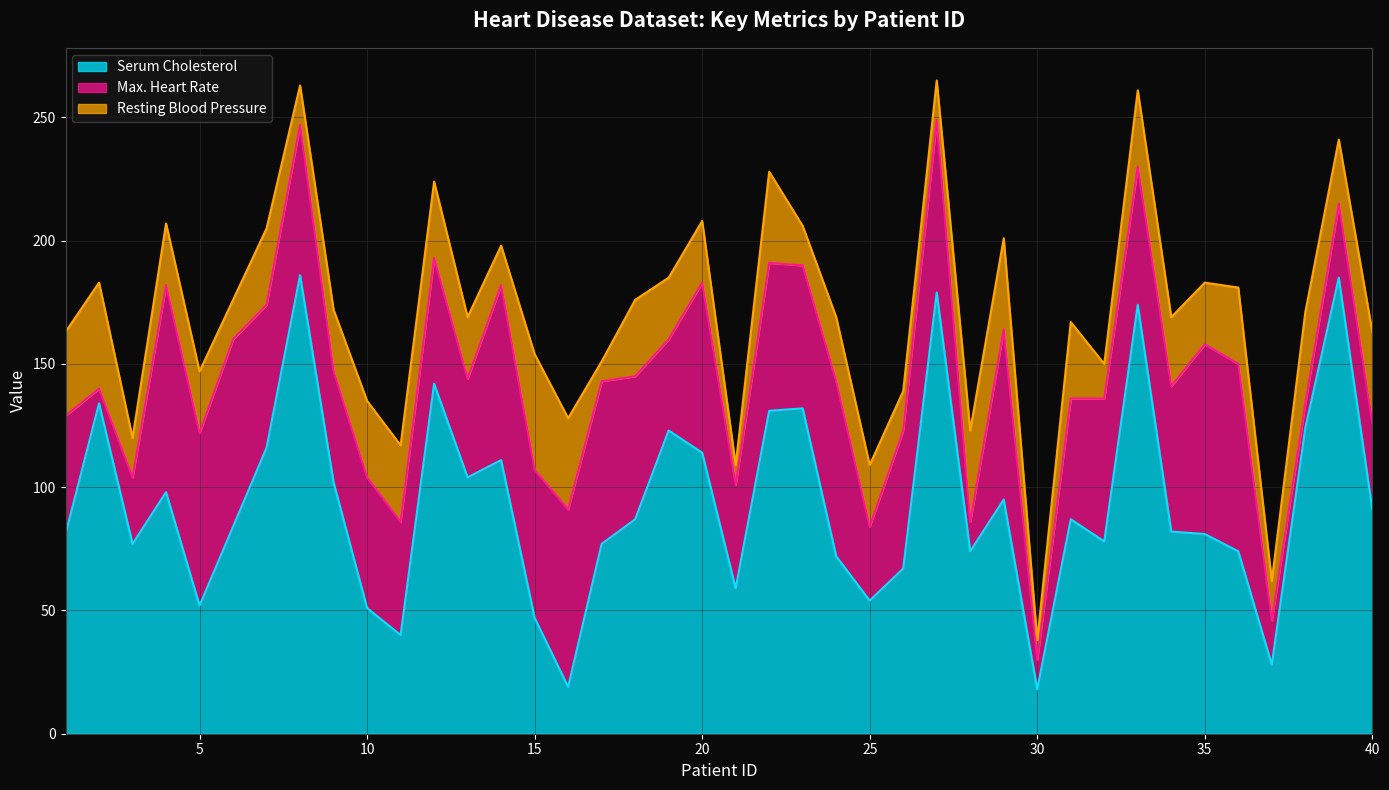

Where is the first local minimum for Max. Heart Rate?

2